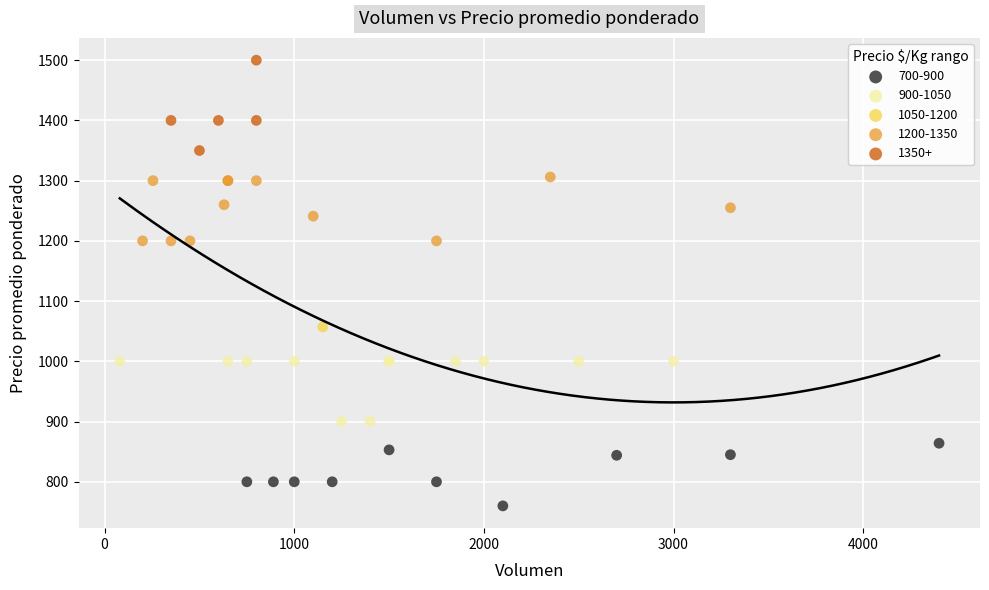

What are all the series names shown in the legend?

700-900, 900-1050, 1050-1200, 1200-1350, 1350+